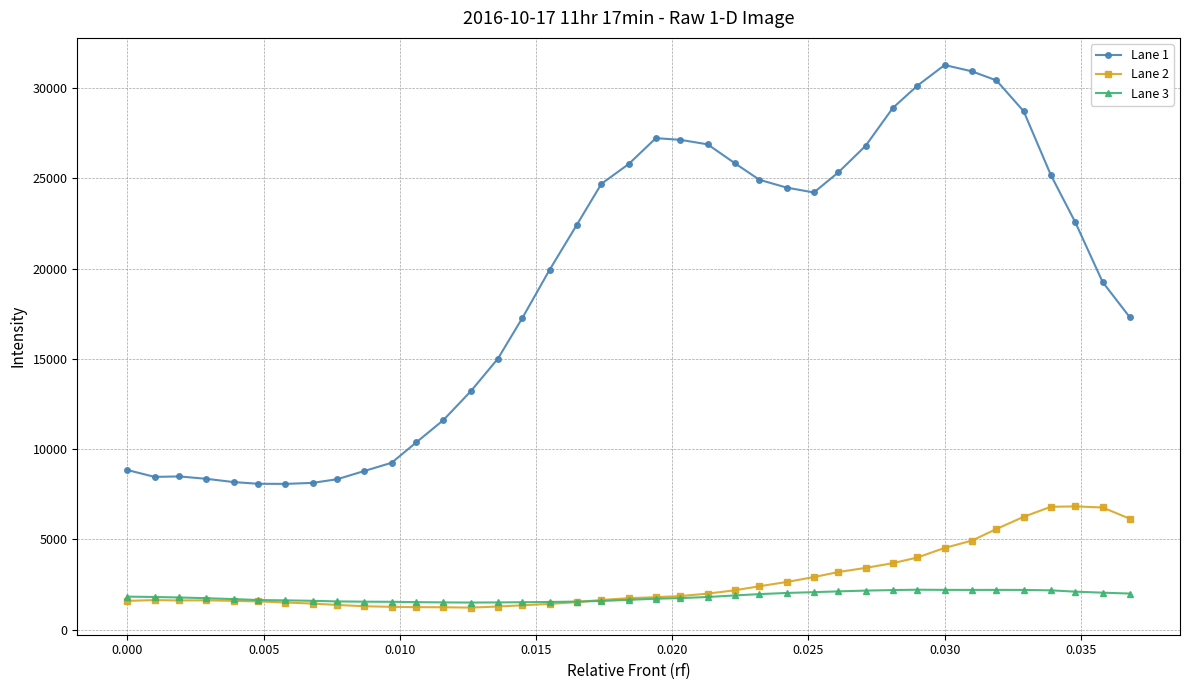

True or false: Lane 2 has more than 2 interior local peaks.

True